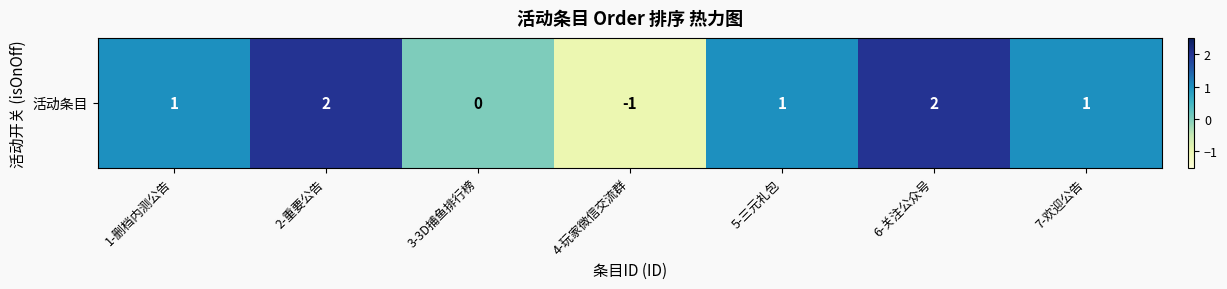

Reading right to left, transcribe all the data shown in this chart.

7-欢迎公告=1	6-关注公众号=2	5-三元礼包=1	4-玩家微信交流群=-1	3-3D捕鱼排行榜=0	2-重要公告=2	1-删档内测公告=1